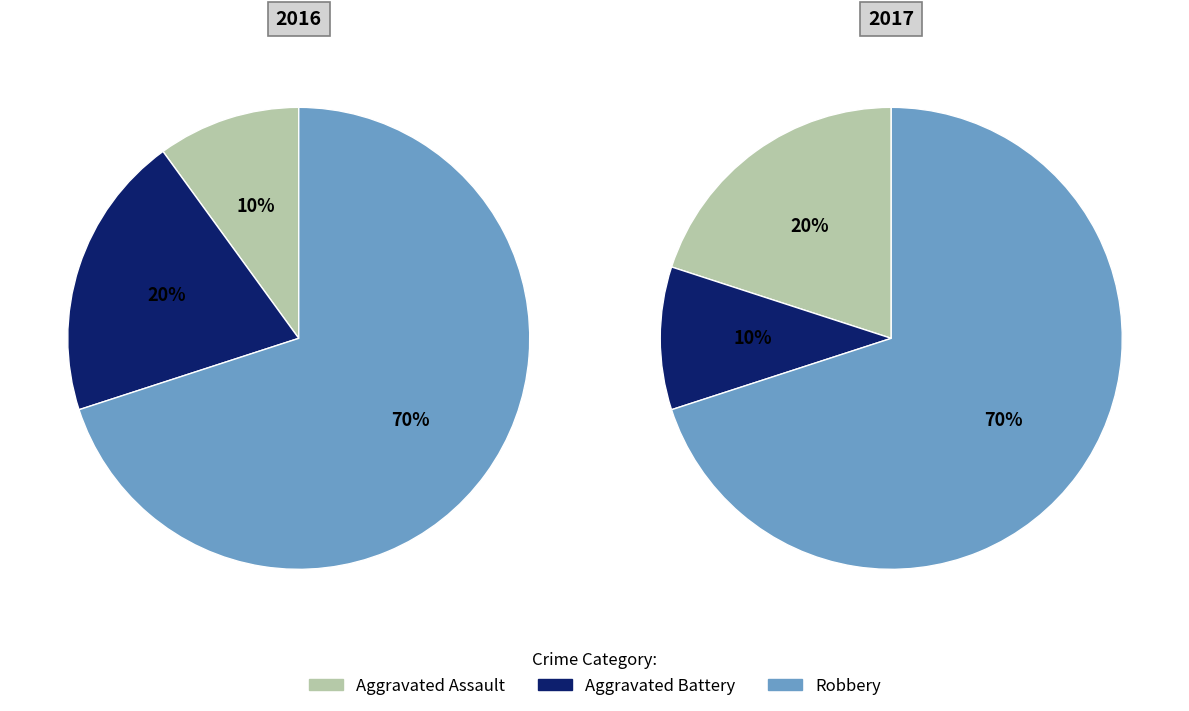

Rank the series by their maximum value, from lowest to highest.

Aggravated Assault, Aggravated Battery, Robbery